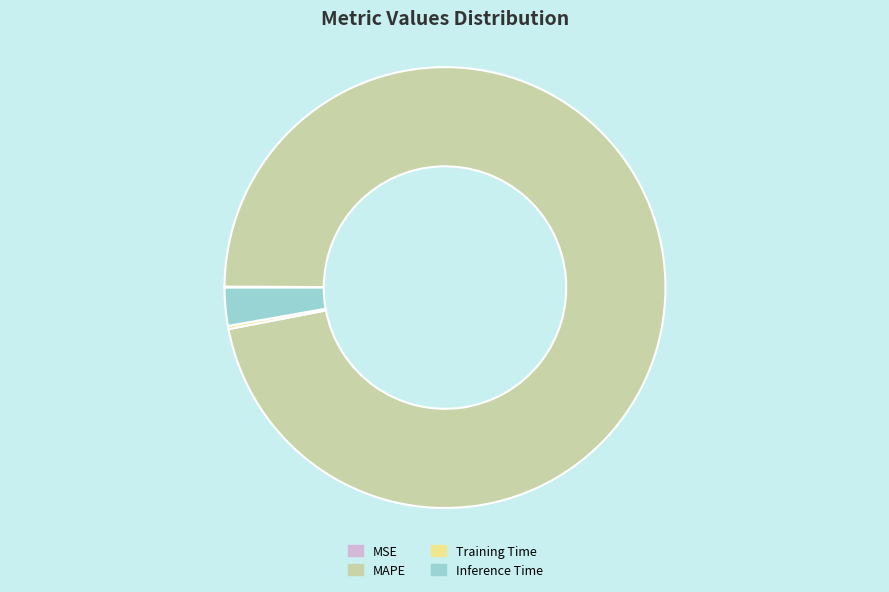

What is the largest slice in the pie chart?

MAPE